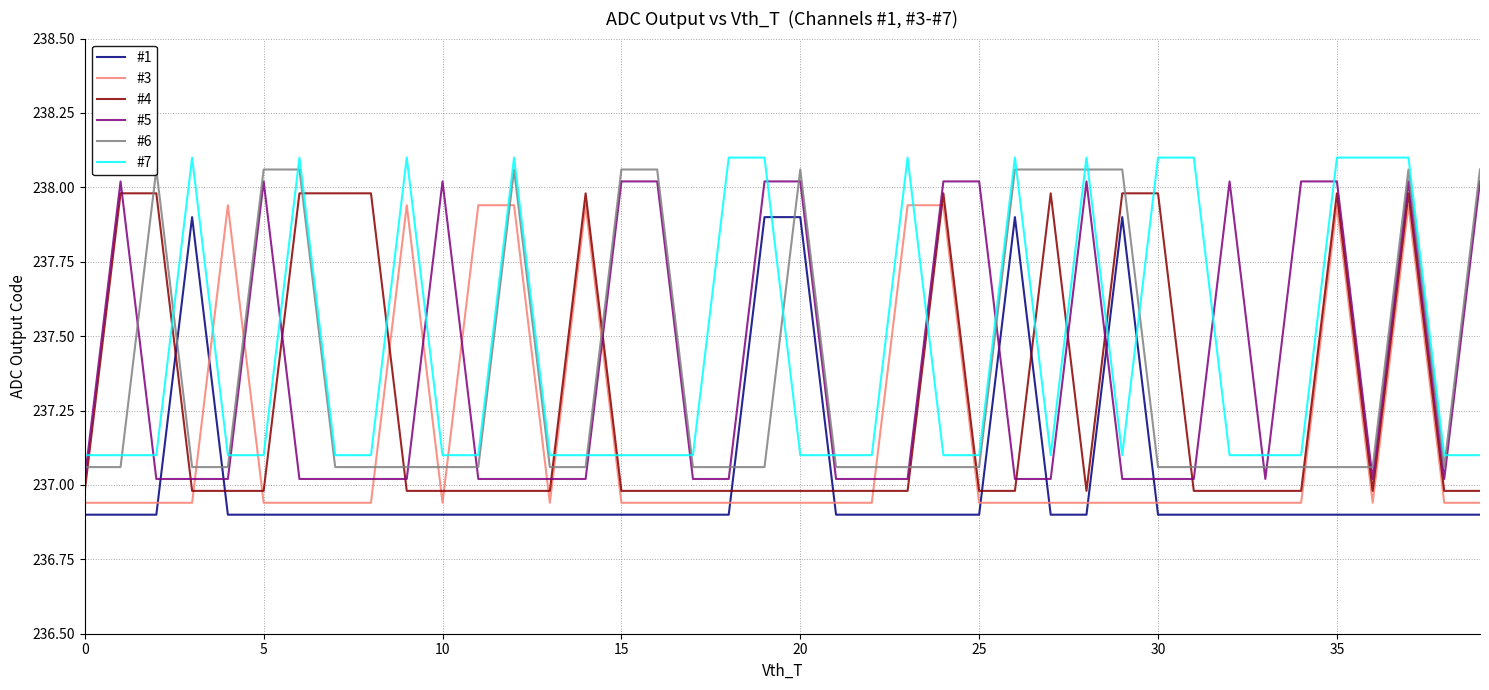

Is it true that #4 equals 238.0 at 30?

True